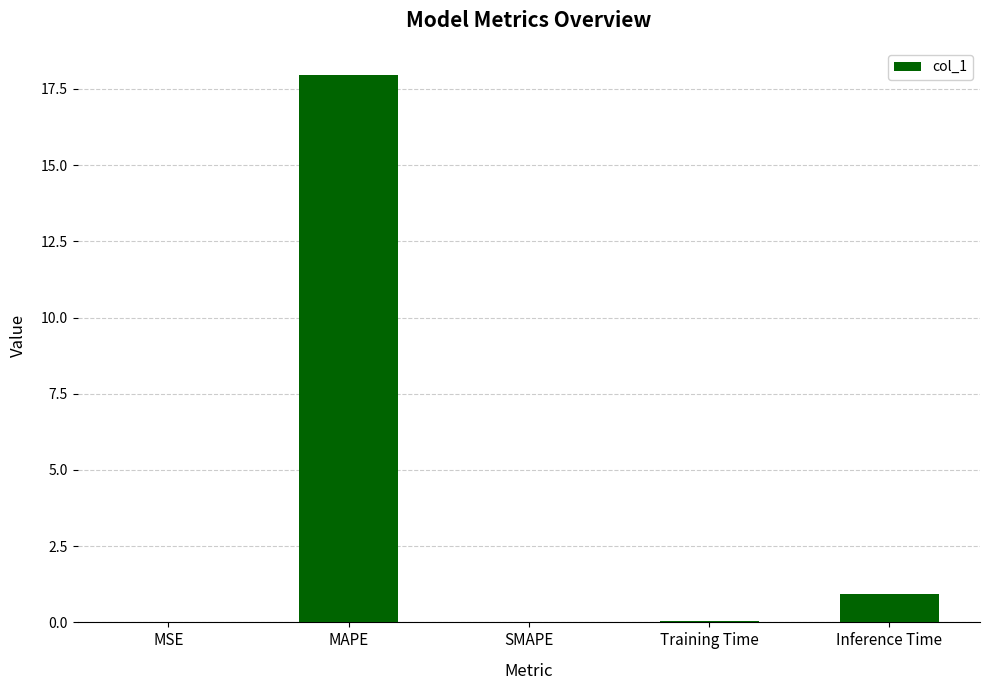

The value at SMAPE is 6.9. True or false?

False